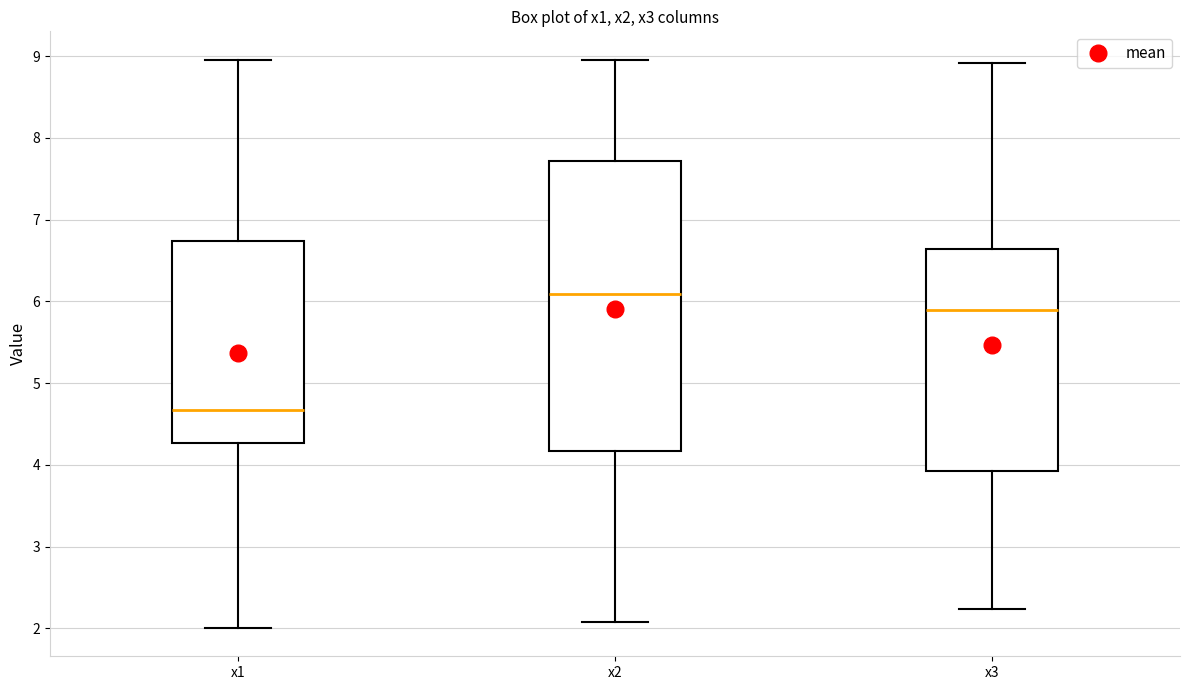

Reading left to right, transcribe this box plot: for each box, give where its median line is, the range the box spans, and where its two whiskers end, as read against the y-axis. The values are not printed on the chart, so give them approximately, as read against the axis.

x1: median 4.7, box 4.3 to 6.7, whiskers 2.0 to 9.0
x2: median 6.1, box 4.2 to 7.7, whiskers 2.1 to 9.0
x3: median 5.9, box 3.9 to 6.6, whiskers 2.2 to 8.9